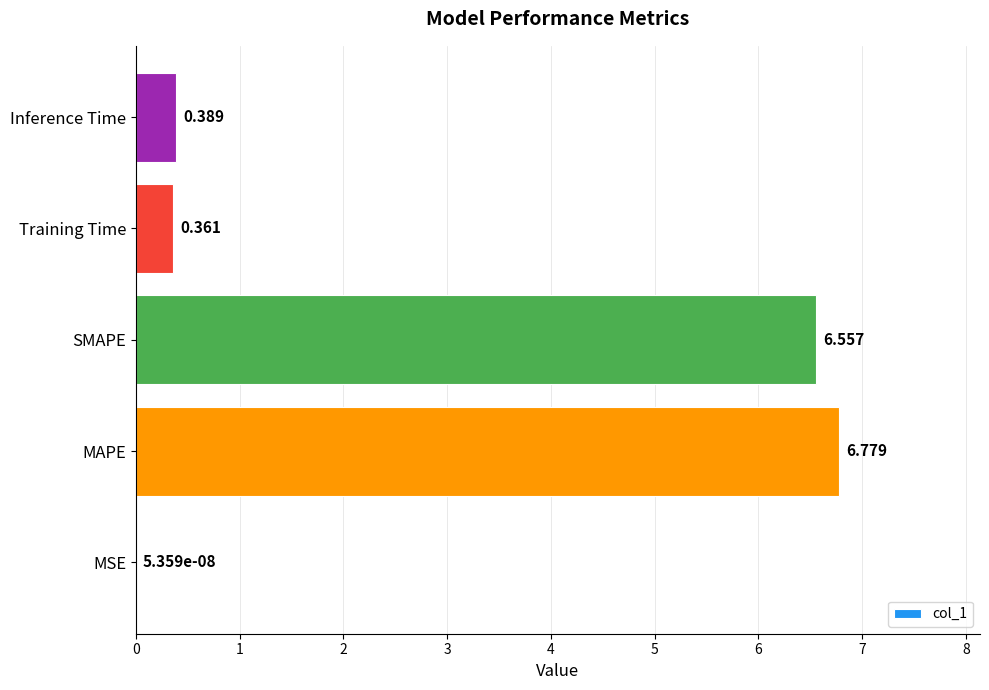

Which has a higher value, SMAPE or MAPE?

MAPE